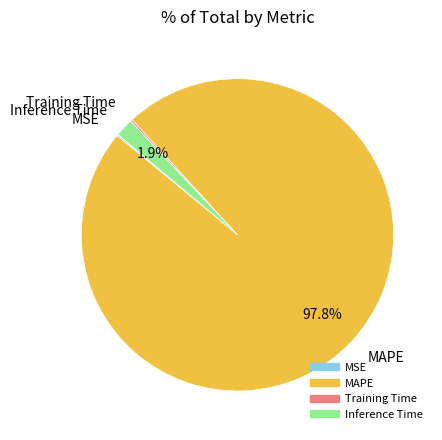

Is MAPE the majority of the pie?

Yes